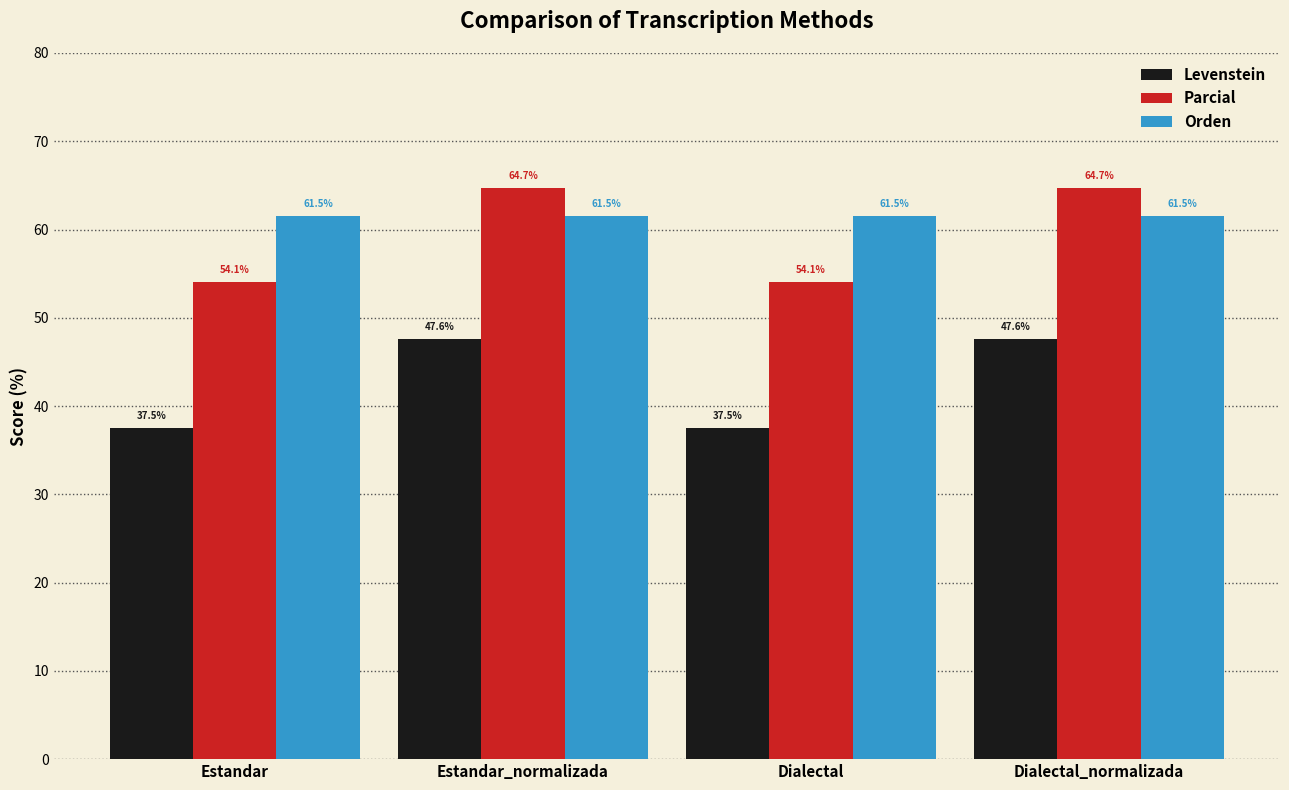

What is the spread (max minus min) of values at Dialectal?

24.0